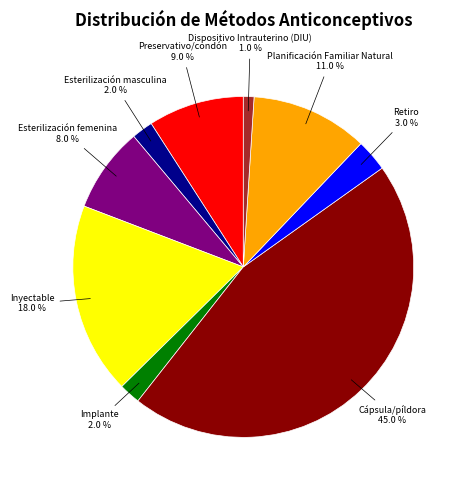

What percentage is the Implante slice, to the nearest percent?

2%